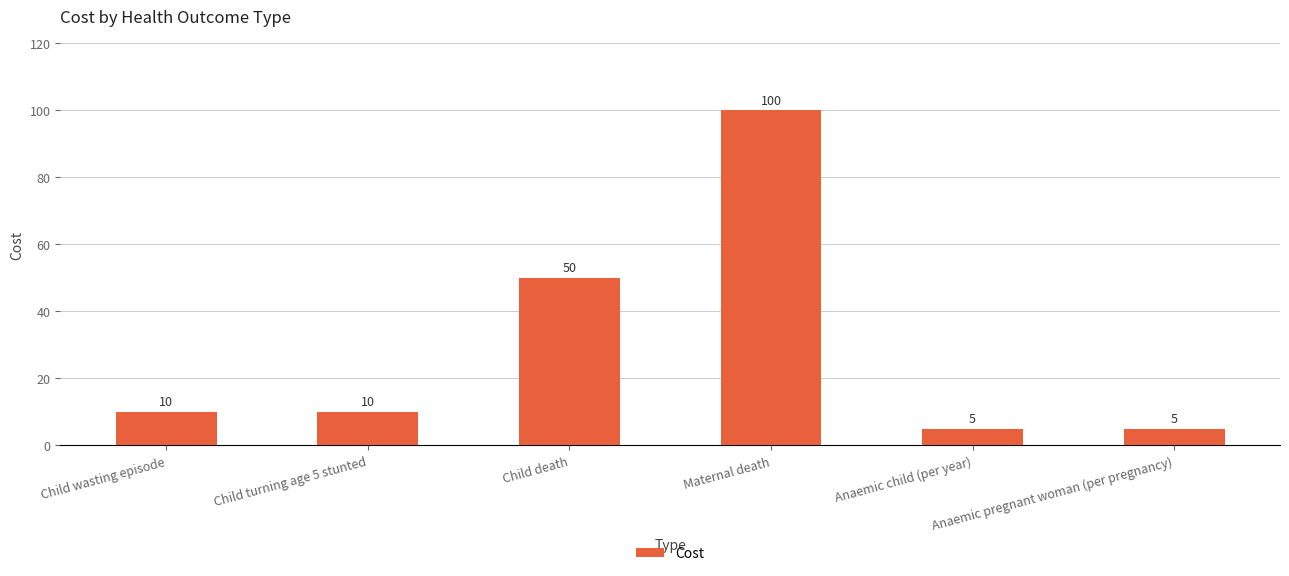

True or false: the data shows 5 at Anaemic pregnant woman (per pregnancy).

True